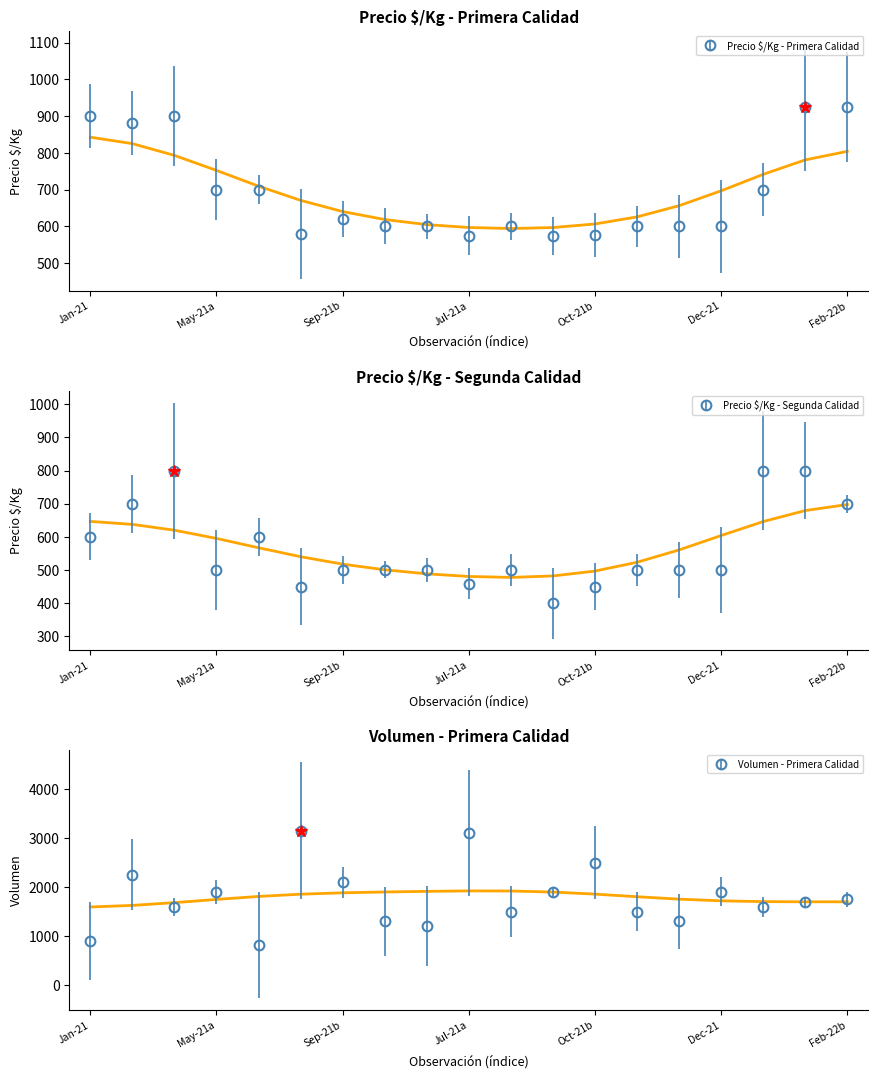

Where does the Primera series first go above 600?

Jan-21